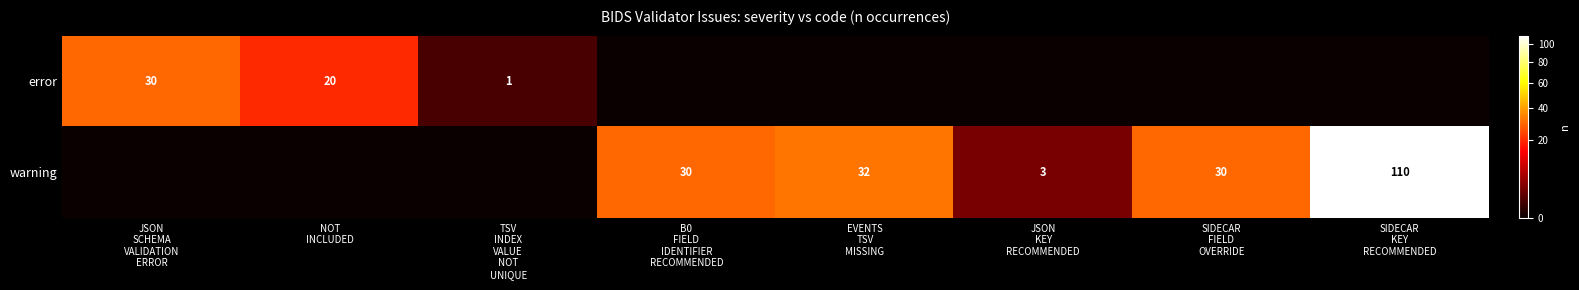

What is the average value of the warning series?

26